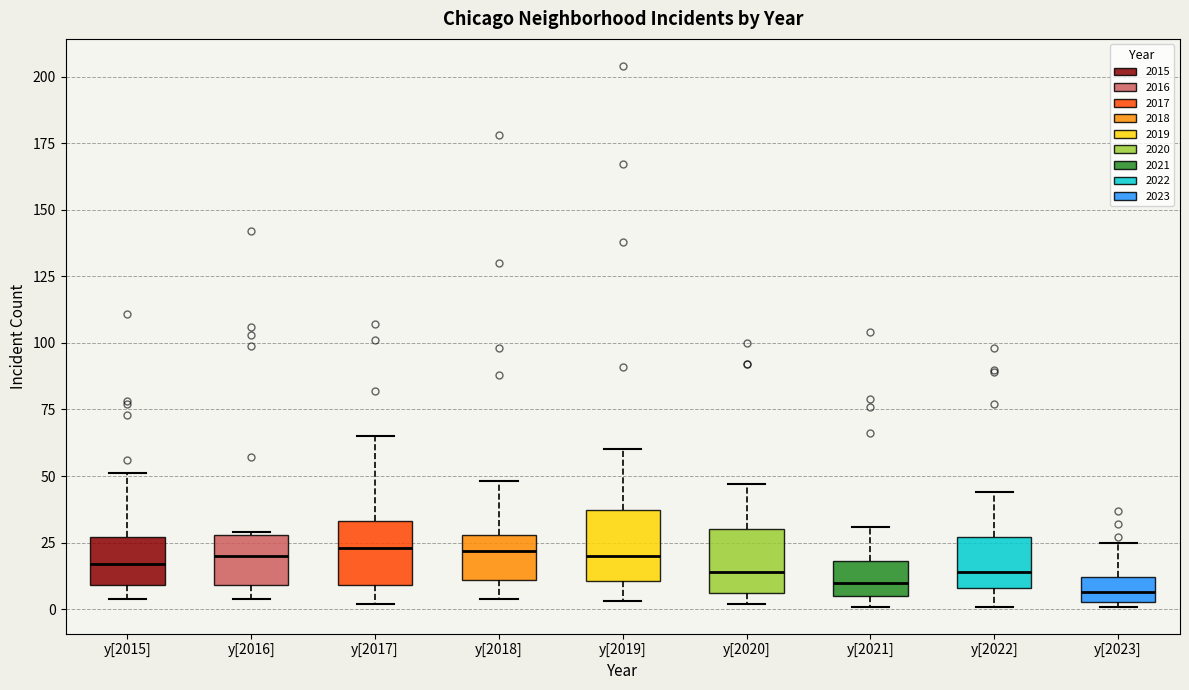

Reading left to right, transcribe this box plot: for each box, give where its median line is, the range the box spans, and where its two whiskers end, as read against the y-axis. The values are not printed on the chart, so give them approximately, as read against the axis.

y[2015]: median 15, box 10 to 25, whiskers 5 to 50
y[2016]: median 20, box 10 to 30, whiskers 5 to 30
y[2017]: median 25, box 10 to 35, whiskers 0 to 65
y[2018]: median 20, box 10 to 30, whiskers 5 to 50
y[2019]: median 20, box 10 to 35, whiskers 5 to 60
y[2020]: median 15, box 5 to 30, whiskers 0 to 45
y[2021]: median 10, box 5 to 20, whiskers 0 to 30
y[2022]: median 15, box 10 to 25, whiskers 0 to 45
y[2023]: median 5 (inside the box), box 5 to 10, whiskers 0 to 25